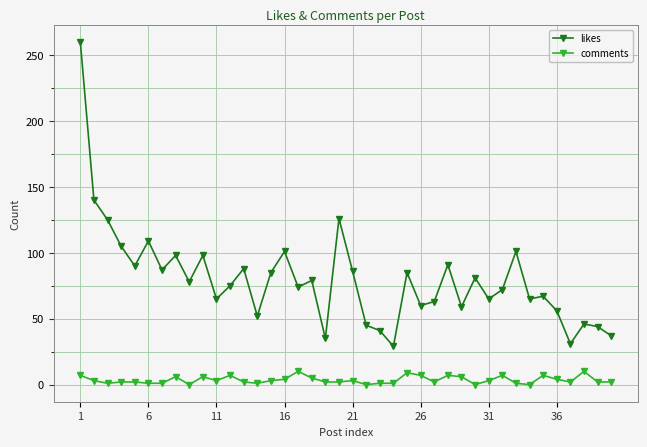

True or false: likes and comments cross at least once.

False